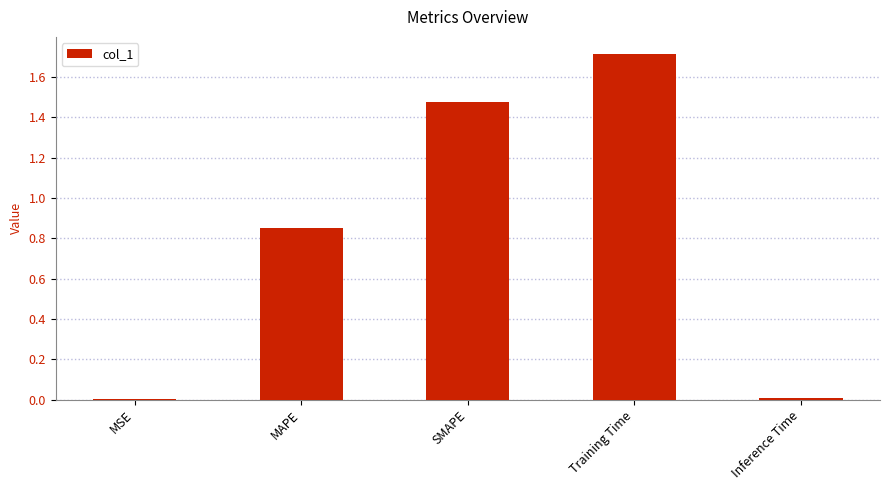

What is the change in value from SMAPE to Training Time?

+0.2